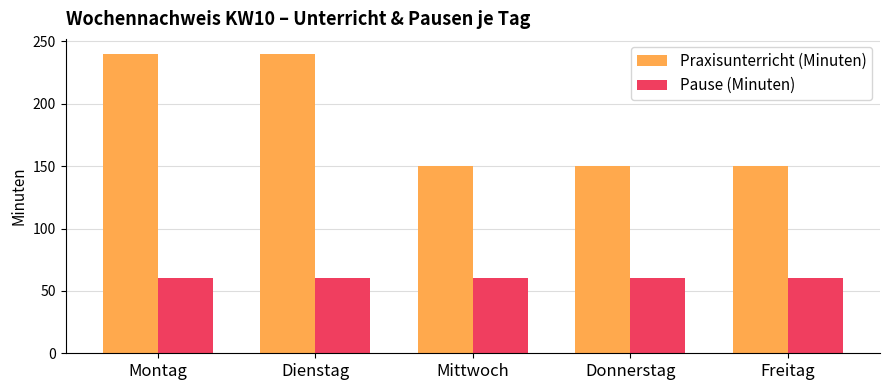

Reading left to right, list all the values displayed in this chart.

Praxisunterricht (Minuten): 240	240	150	150	150
Pause (Minuten): 60	60	60	60	60